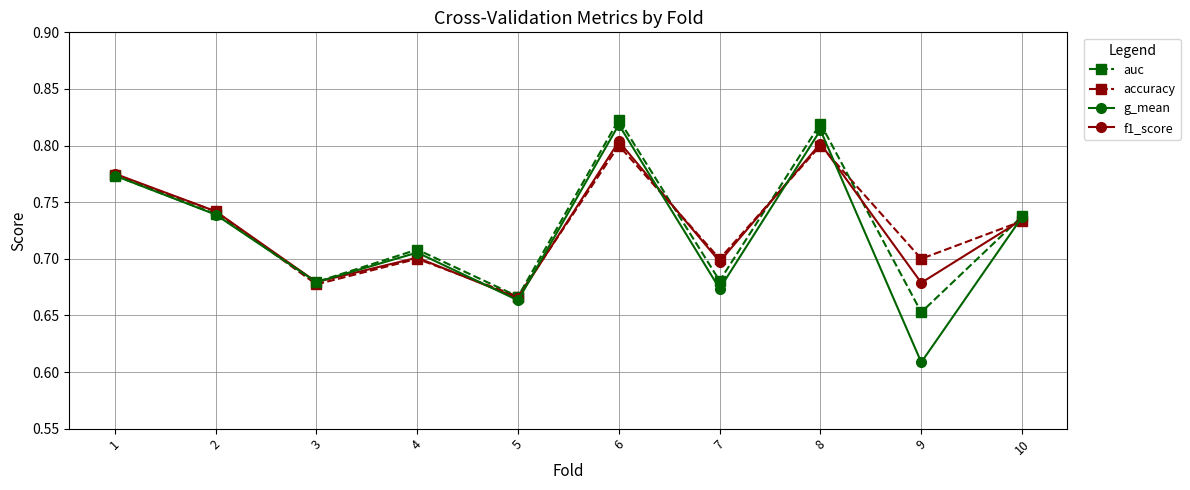

What is the difference between the second highest and minimum values in the g_mean series?

0.2